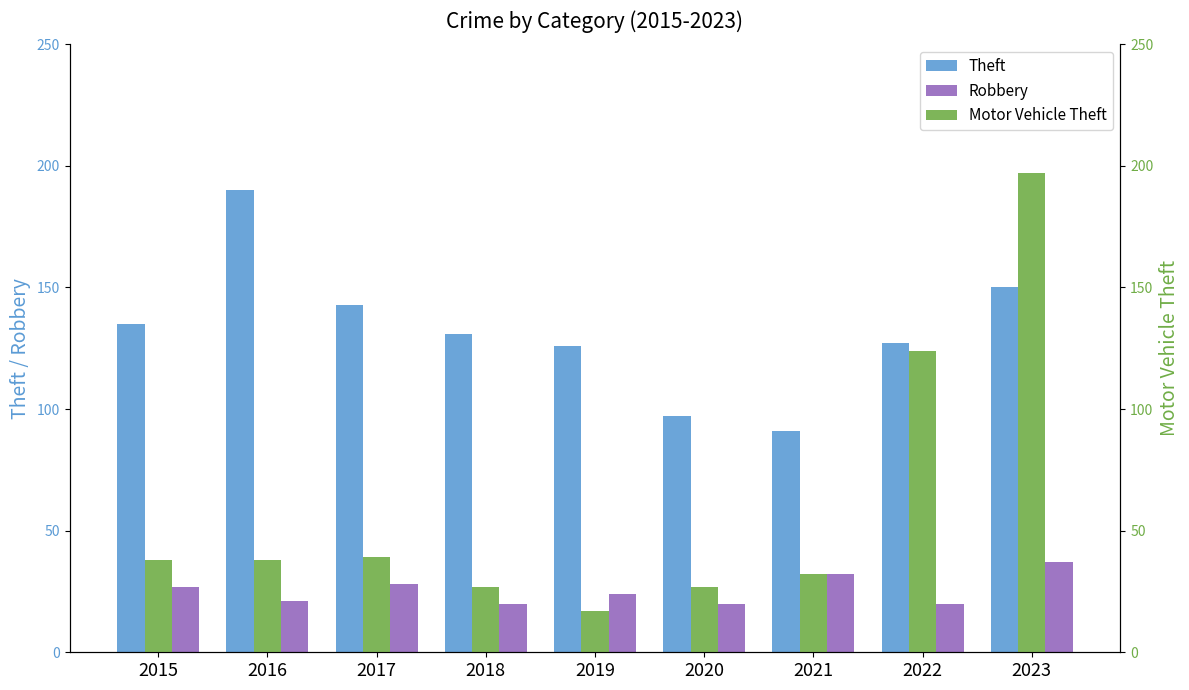

Is the value of Motor Vehicle Theft at 2016 greater than the value of Robbery at 2023?

Yes